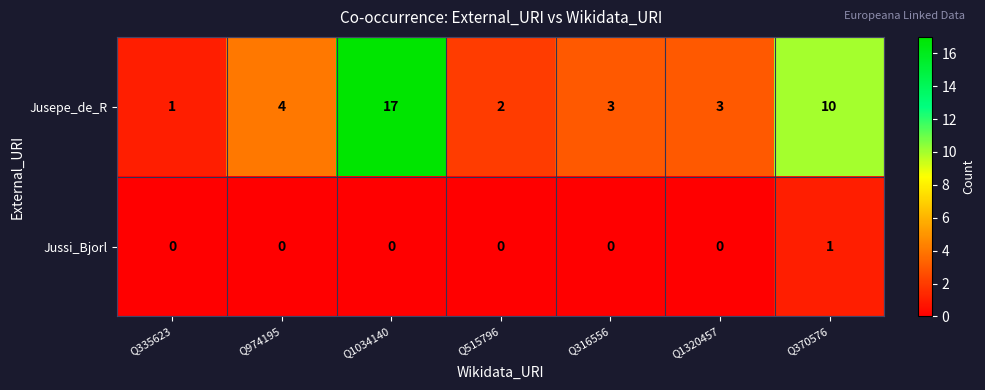

List the series in order of their peak value, lowest first.

Jussi_Bjorl, Jusepe_de_R